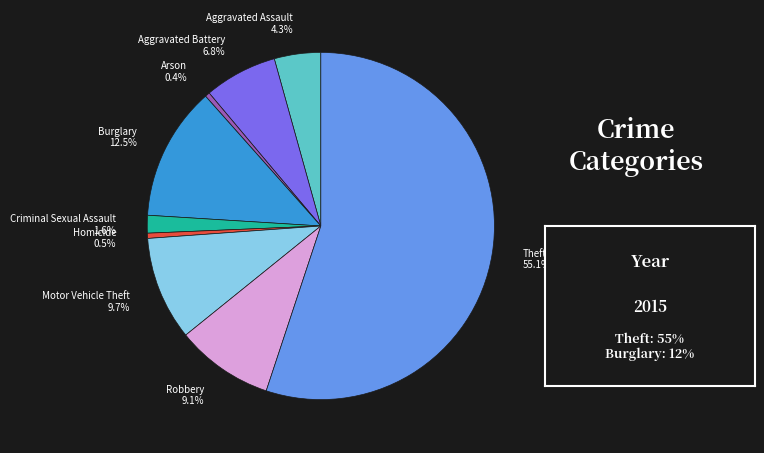

Between Motor Vehicle Theft 9.7% and Homicide 0.5%, which is larger?

Motor Vehicle Theft 9.7%